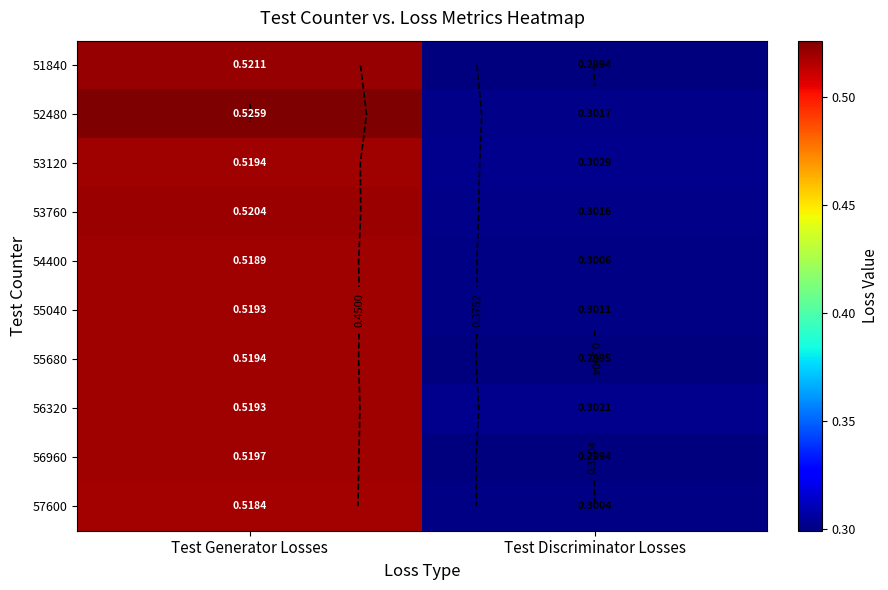

The value of 56960 at Test Generator Losses is 0.5. True or false?

True